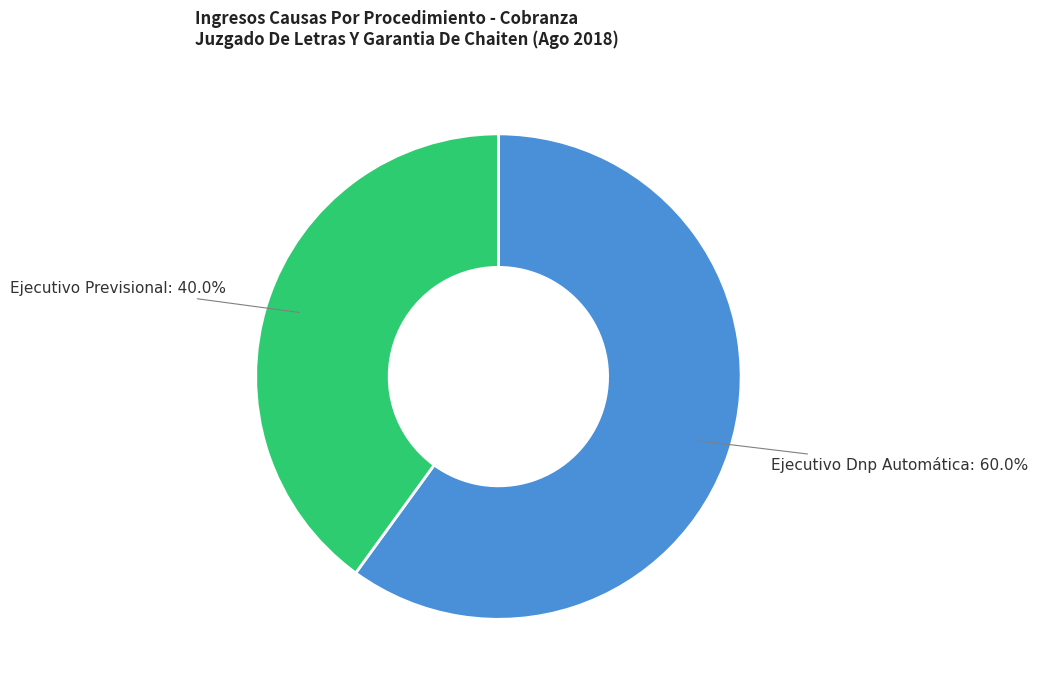

To the nearest percent, what is the difference between the largest and smallest slice percentages?

20%